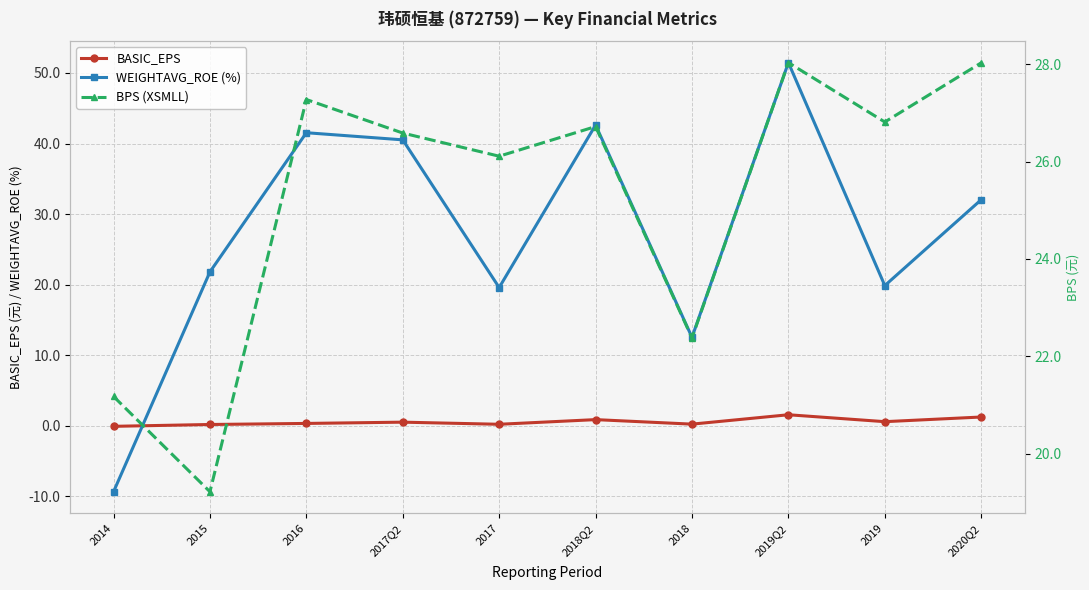

What is the sum of the WEIGHTAVG_ROE (%) values at 2014 and 2018?

3.2